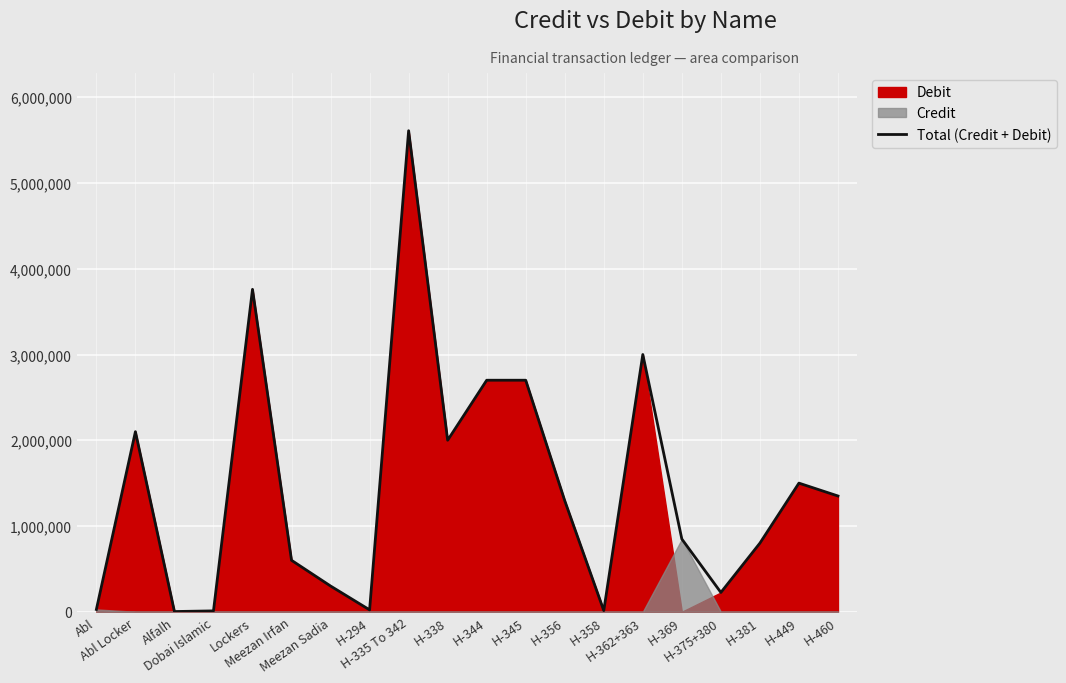

How many points are higher than both their immediate neighbors (excluding endpoints)?

5